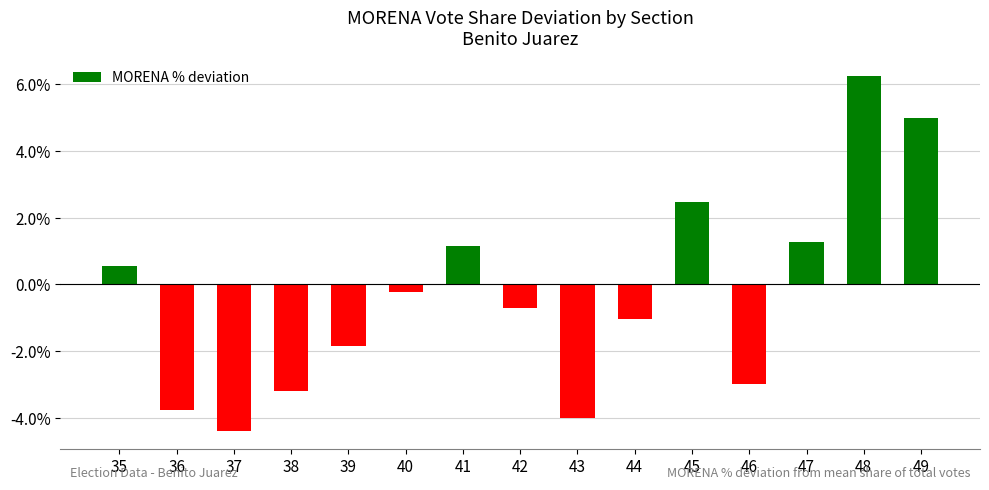

What is the maximum value shown in the chart?

6.2